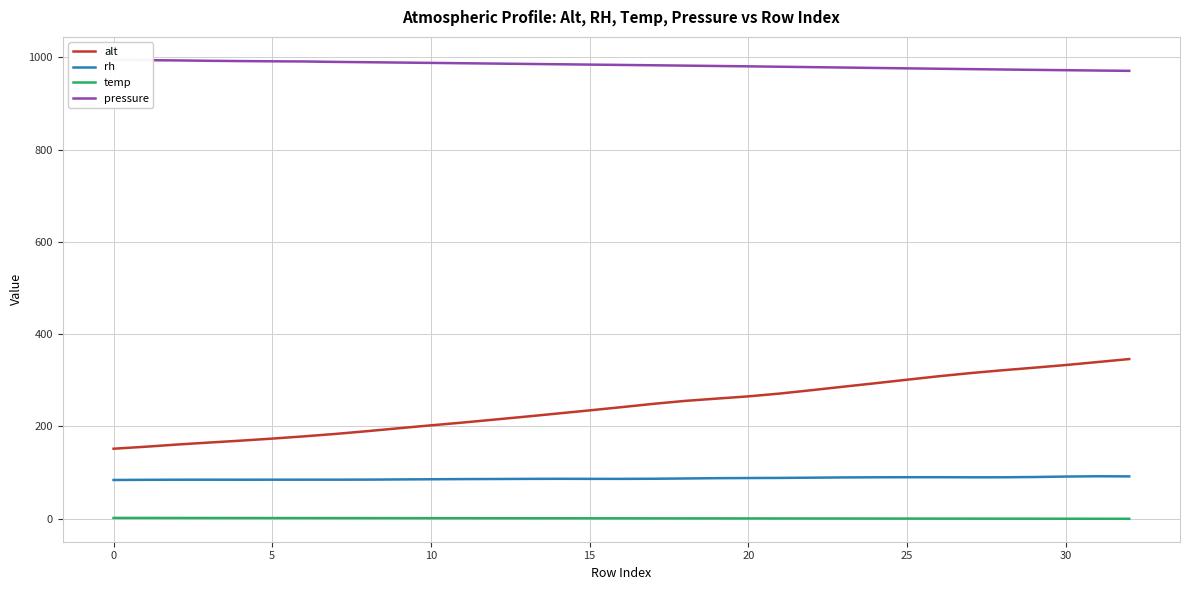

At which label does alt first exceed 241?

16